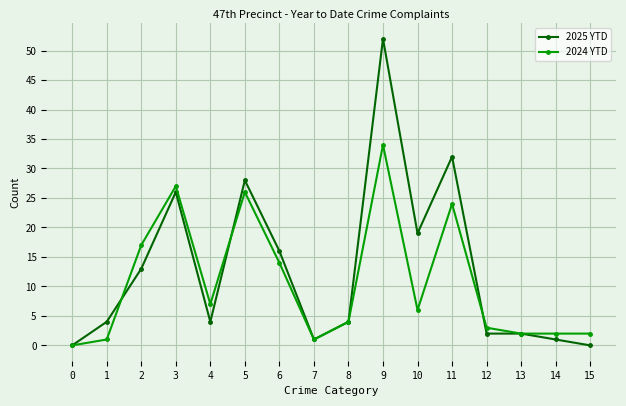

Reading left to right, extract all data points from this chart.

2025 YTD: 0	4	13	26	4	28	16	1	4	52	19	32	2	2	1	0
2024 YTD: 0	1	17	27	7	26	14	1	4	34	6	24	3	2	2	2